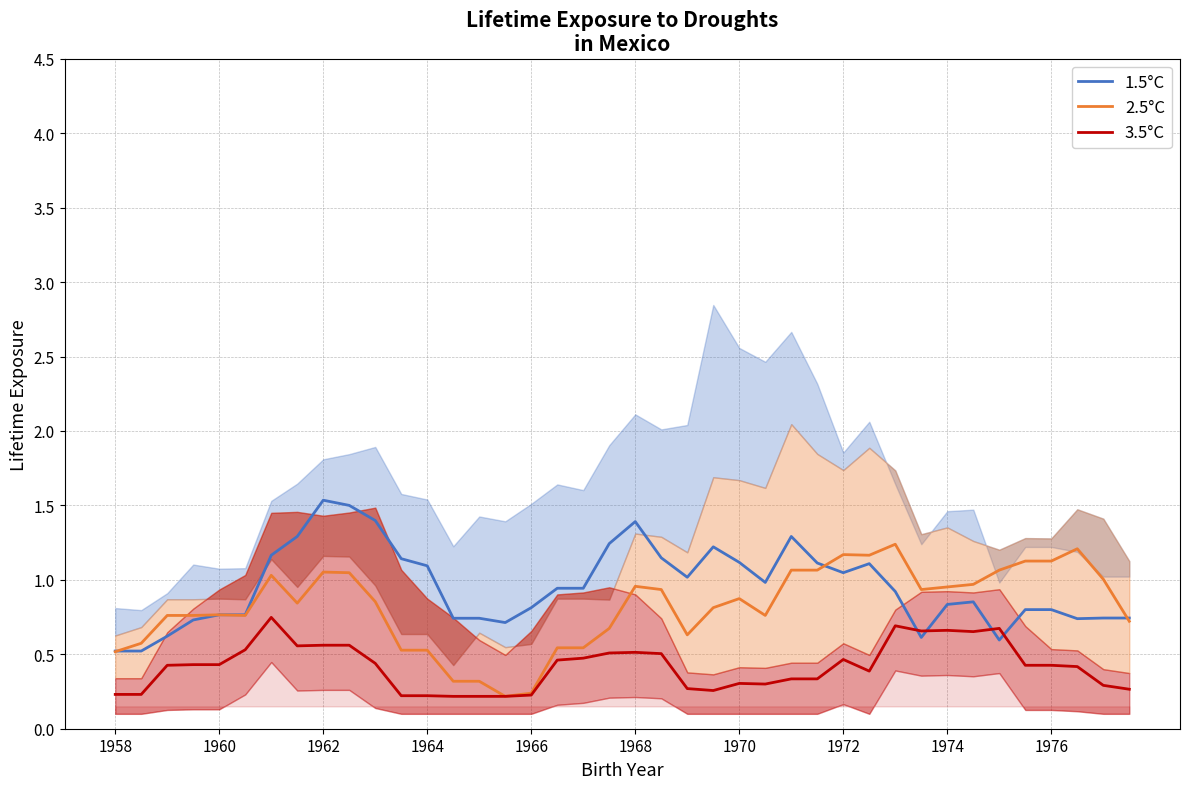

Reading left to right, extract all data points from this chart.

1.5°C: 0.5	0.5	0.6	0.7	0.8	0.8	1.2	1.3	1.5	1.5	1.4	1.1	1.1	0.7	0.7	0.7	0.8	0.9	0.9	1.2	1.4	1.1	1.0	1.2	1.1	1.0	1.3	1.1	1.0	1.1	0.9	0.6	0.8	0.9	0.6	0.8	0.8	0.7	0.7	0.7
2.5°C: 0.5	0.6	0.8	0.8	0.8	0.8	1.0	0.8	1.1	1.0	0.9	0.5	0.5	0.3	0.3	0.2	0.2	0.5	0.5	0.7	1.0	0.9	0.6	0.8	0.9	0.8	1.1	1.1	1.2	1.2	1.2	0.9	1.0	1.0	1.1	1.1	1.1	1.2	1.0	0.7
3.5°C: 0.2	0.2	0.4	0.4	0.4	0.5	0.7	0.6	0.6	0.6	0.4	0.2	0.2	0.2	0.2	0.2	0.2	0.5	0.5	0.5	0.5	0.5	0.3	0.3	0.3	0.3	0.3	0.3	0.5	0.4	0.7	0.7	0.7	0.7	0.7	0.4	0.4	0.4	0.3	0.3